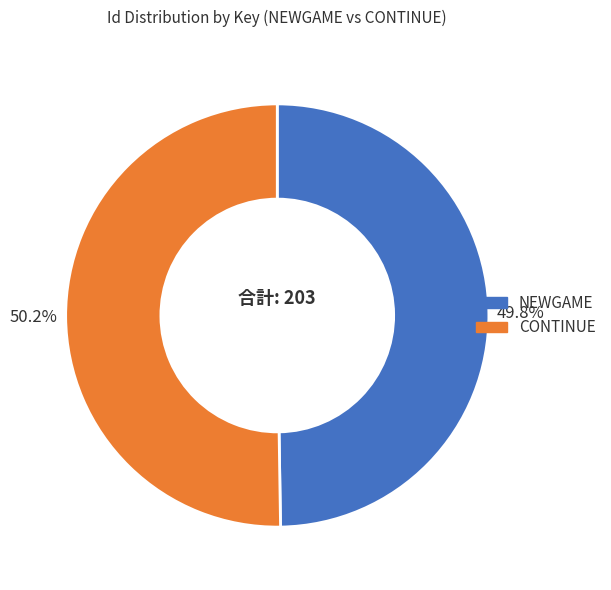

Count the number of slices in the pie.

2